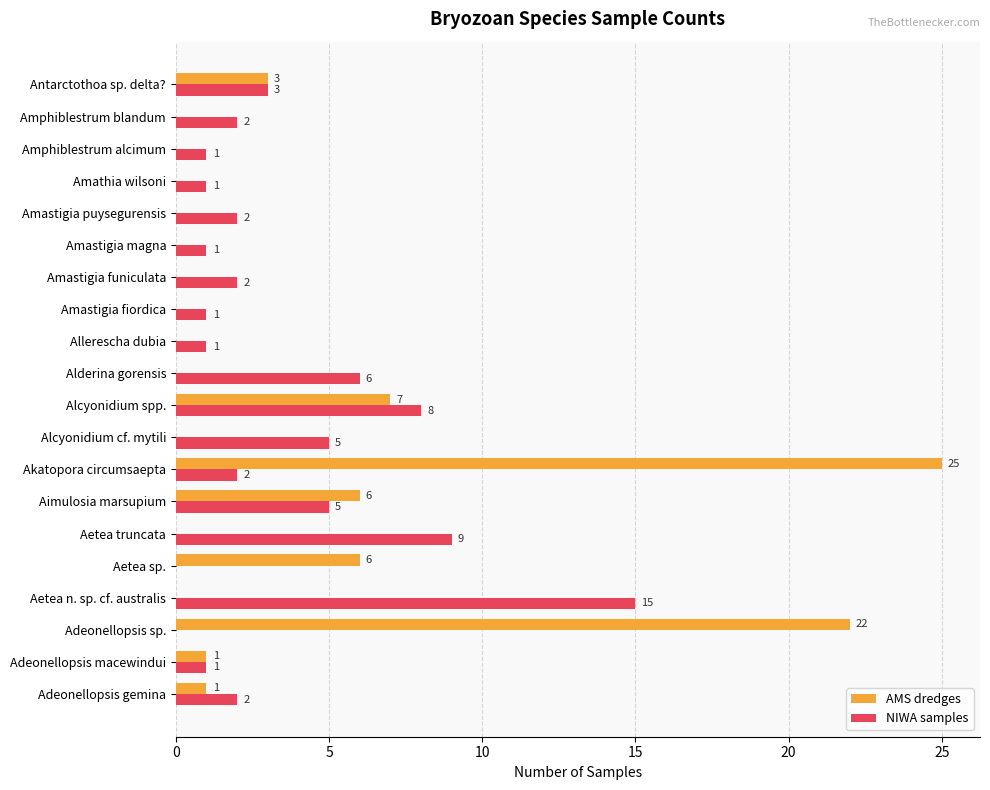

The value of AMS dredges at Amphiblestrum alcimum is 13. True or false?

False